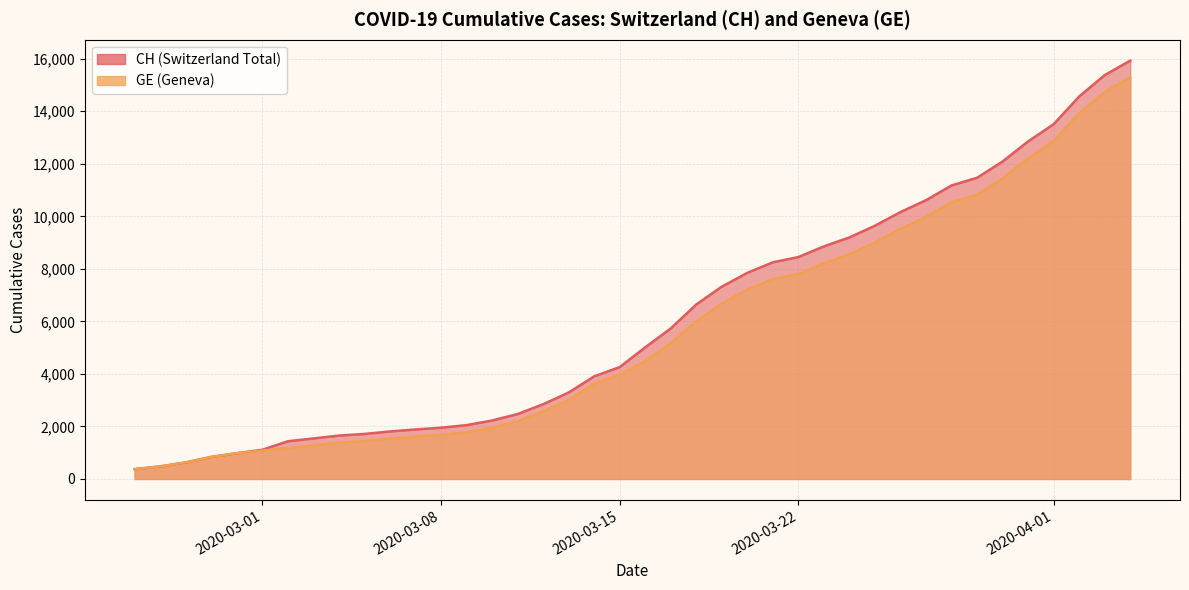

Count the number of data series in this chart.

2